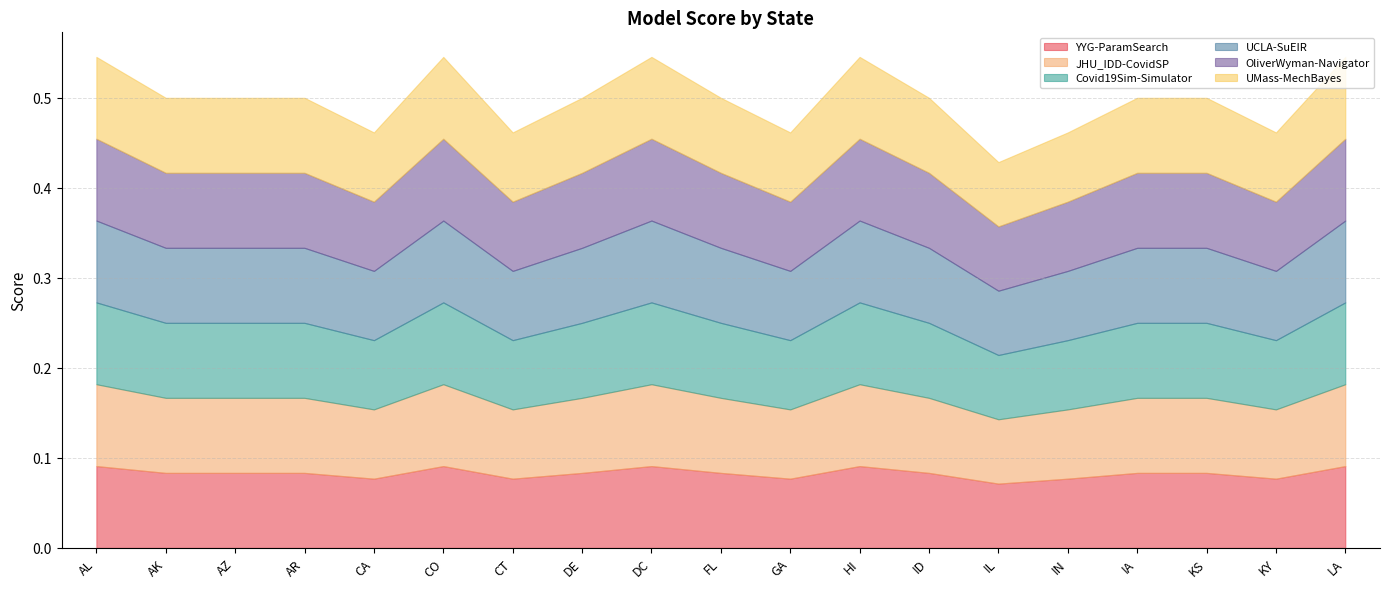

Reading left to right, list all the values displayed in this chart.

YYG-ParamSearch: AL=0.1	AK=0.1	AZ=0.1	AR=0.1	CA=0.1	CO=0.1	CT=0.1	DE=0.1	DC=0.1	FL=0.1	GA=0.1	HI=0.1	ID=0.1	IL=0.1	IN=0.1	IA=0.1	KS=0.1	KY=0.1	LA=0.1
JHU_IDD-CovidSP: AL=0.1	AK=0.1	AZ=0.1	AR=0.1	CA=0.1	CO=0.1	CT=0.1	DE=0.1	DC=0.1	FL=0.1	GA=0.1	HI=0.1	ID=0.1	IL=0.1	IN=0.1	IA=0.1	KS=0.1	KY=0.1	LA=0.1
Covid19Sim-Simulator: AL=0.1	AK=0.1	AZ=0.1	AR=0.1	CA=0.1	CO=0.1	CT=0.1	DE=0.1	DC=0.1	FL=0.1	GA=0.1	HI=0.1	ID=0.1	IL=0.1	IN=0.1	IA=0.1	KS=0.1	KY=0.1	LA=0.1
UCLA-SuEIR: AL=0.1	AK=0.1	AZ=0.1	AR=0.1	CA=0.1	CO=0.1	CT=0.1	DE=0.1	DC=0.1	FL=0.1	GA=0.1	HI=0.1	ID=0.1	IL=0.1	IN=0.1	IA=0.1	KS=0.1	KY=0.1	LA=0.1
OliverWyman-Navigator: AL=0.1	AK=0.1	AZ=0.1	AR=0.1	CA=0.1	CO=0.1	CT=0.1	DE=0.1	DC=0.1	FL=0.1	GA=0.1	HI=0.1	ID=0.1	IL=0.1	IN=0.1	IA=0.1	KS=0.1	KY=0.1	LA=0.1
UMass-MechBayes: AL=0.1	AK=0.1	AZ=0.1	AR=0.1	CA=0.1	CO=0.1	CT=0.1	DE=0.1	DC=0.1	FL=0.1	GA=0.1	HI=0.1	ID=0.1	IL=0.1	IN=0.1	IA=0.1	KS=0.1	KY=0.1	LA=0.1